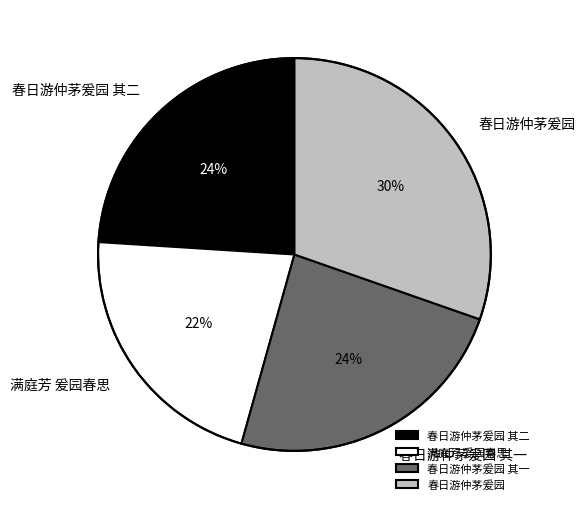

Count the number of slices in the pie.

4